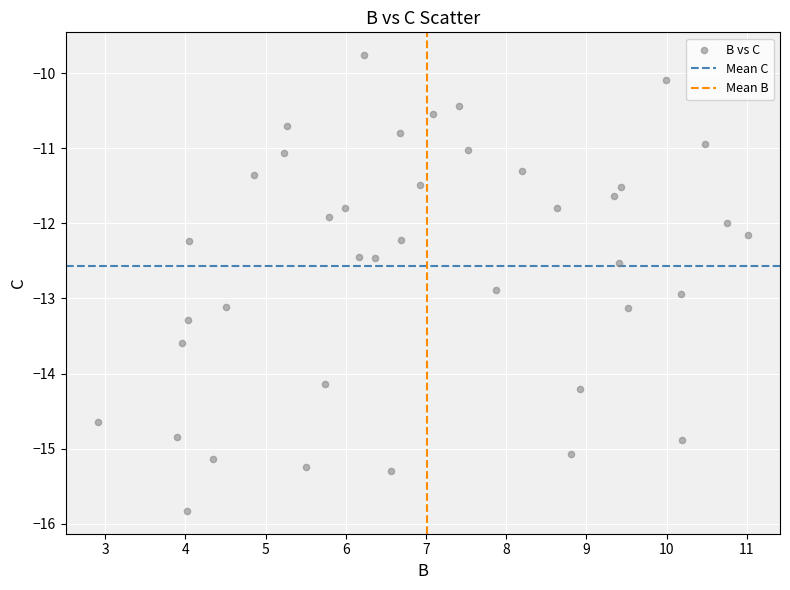

What is the range of Y values (max minus min)?

6.1